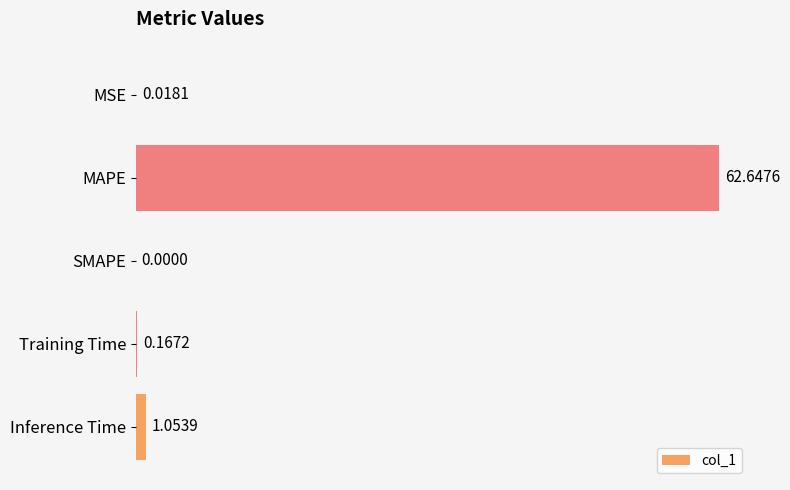

At which category does the chart reach its peak across all series?

MAPE